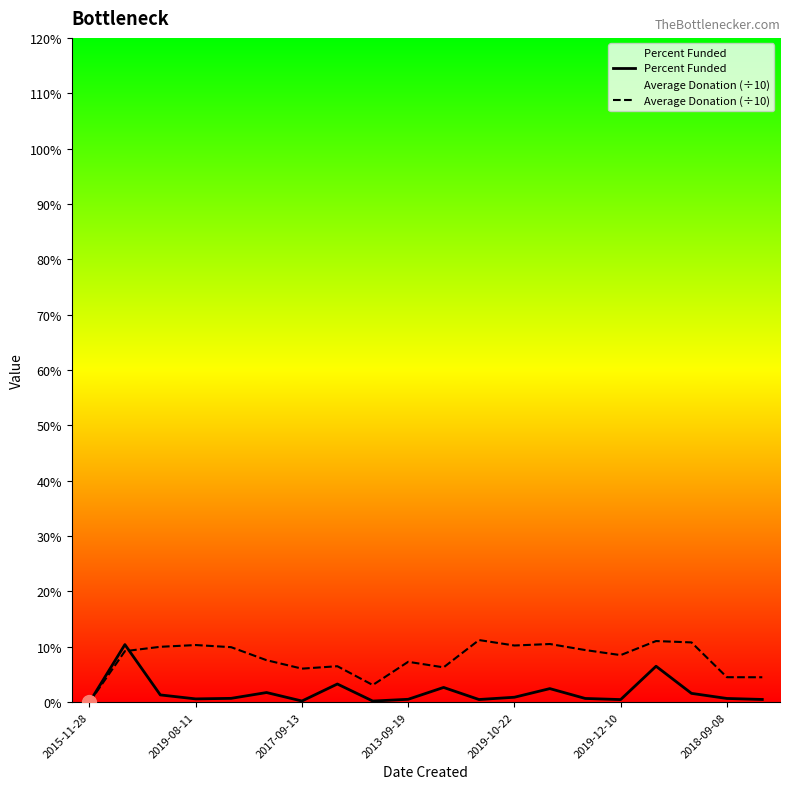

What is the highest value of the Percent Funded series?

10.4